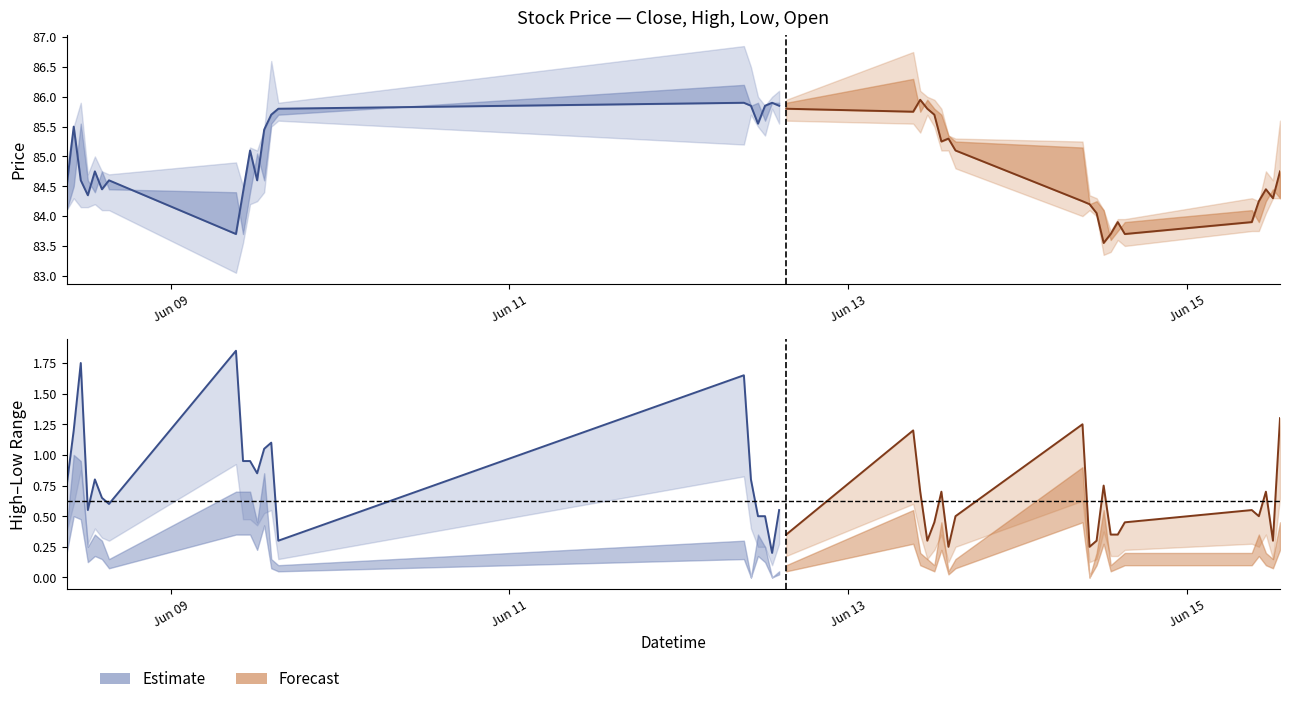

What is the maximum value for High-Low range (forecast)?

1.3